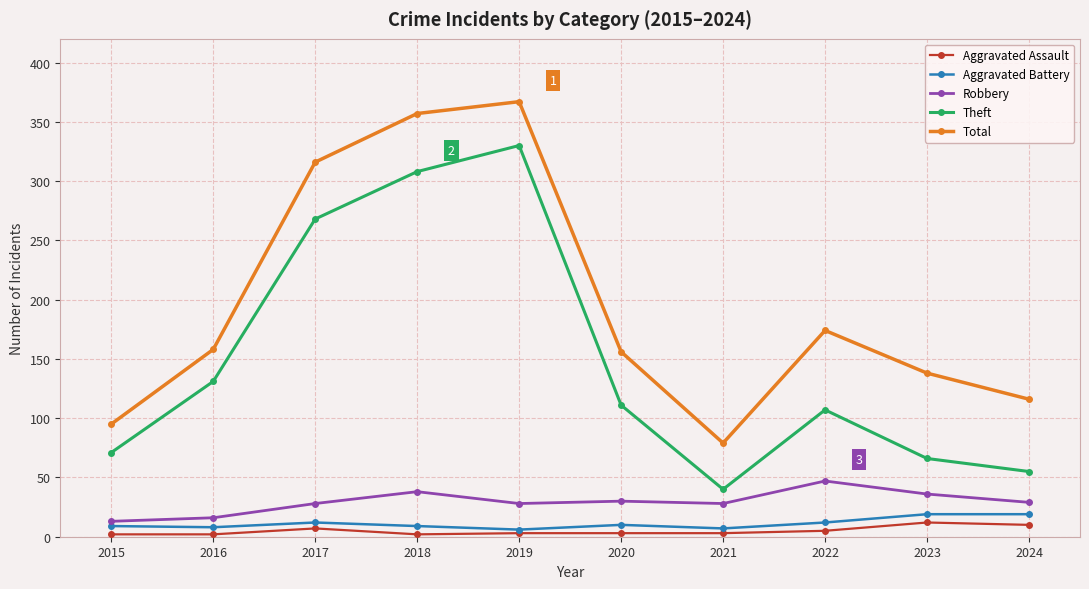

At 2023, list the series in order from smallest to largest.

Aggravated Assault, Aggravated Battery, Robbery, Theft, Total